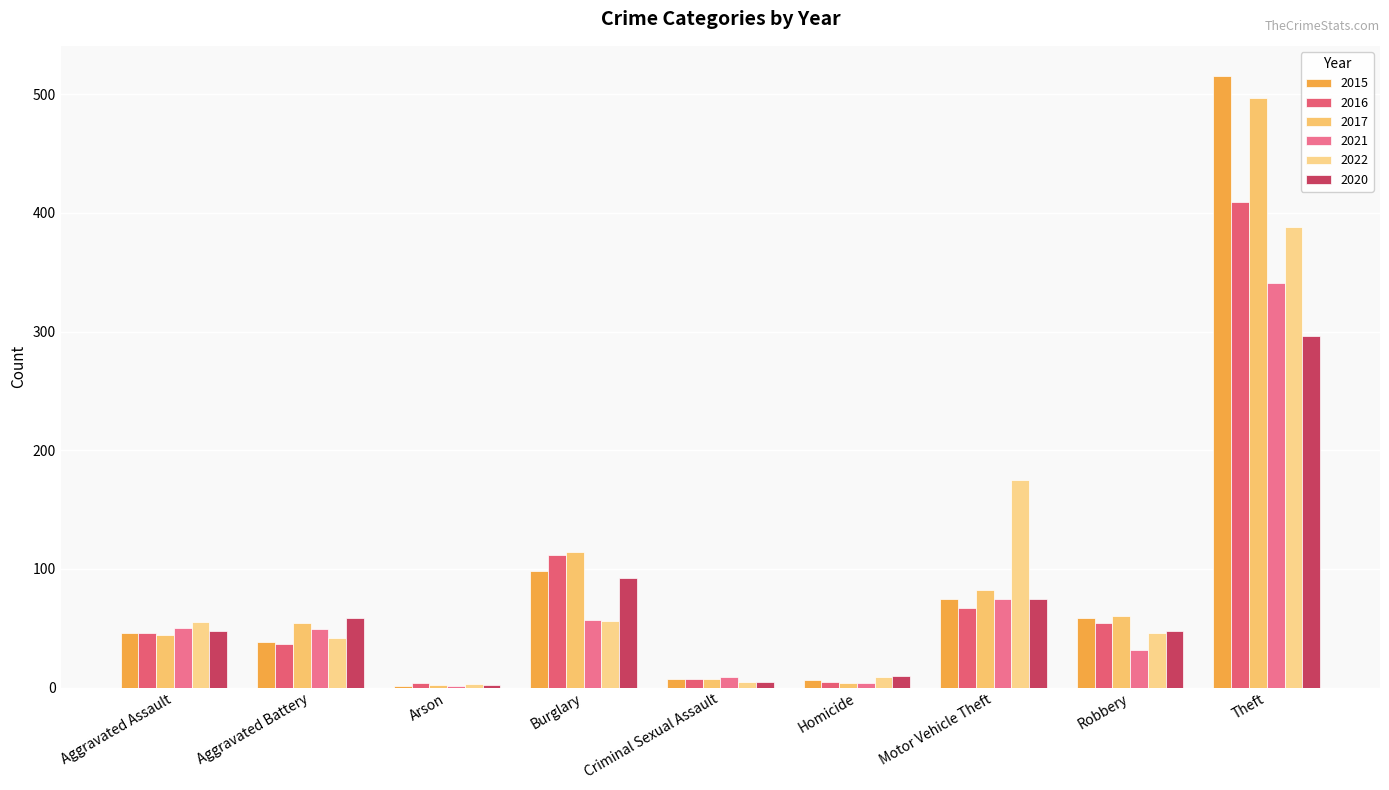

Which label corresponds to the largest value in the chart?

Theft